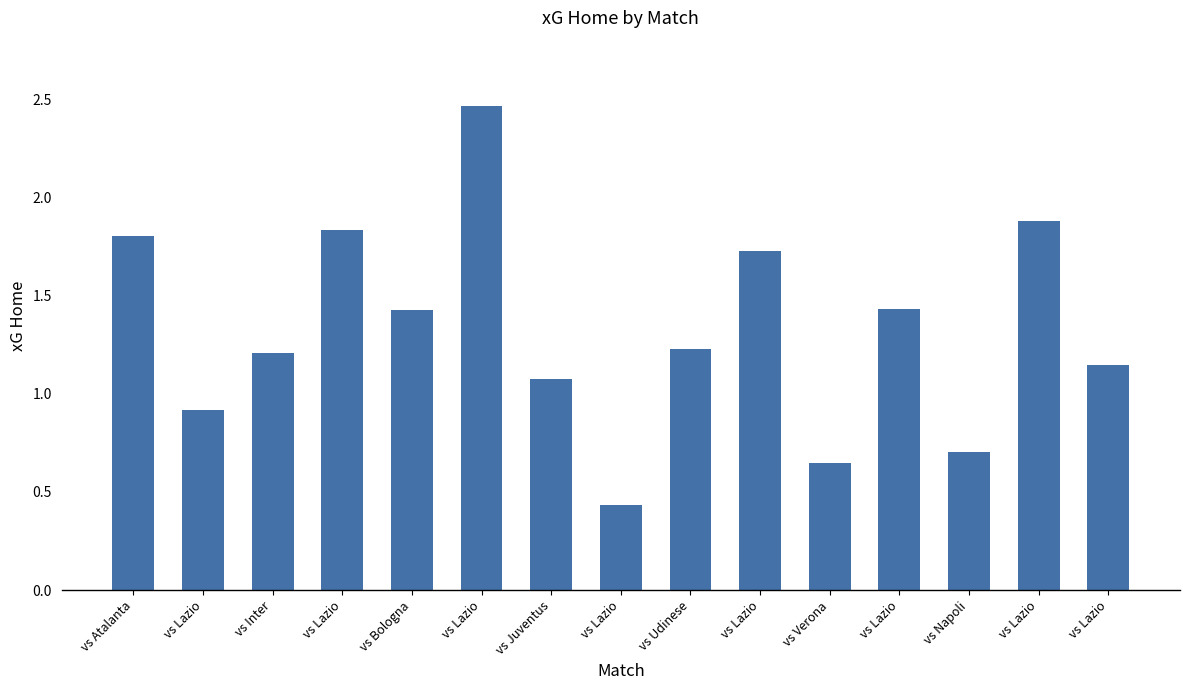

How many bars are there in total?

15